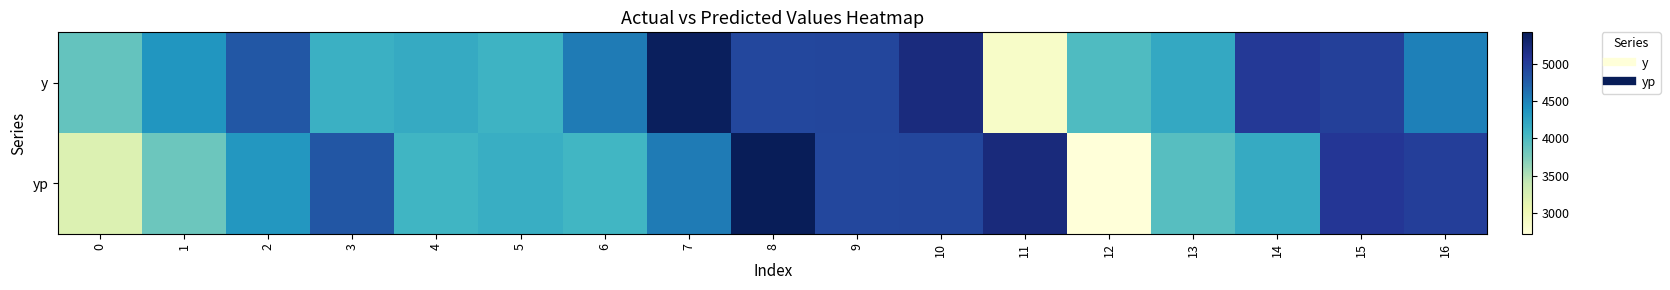

At how many categories does at least one series exceed 5249?

2